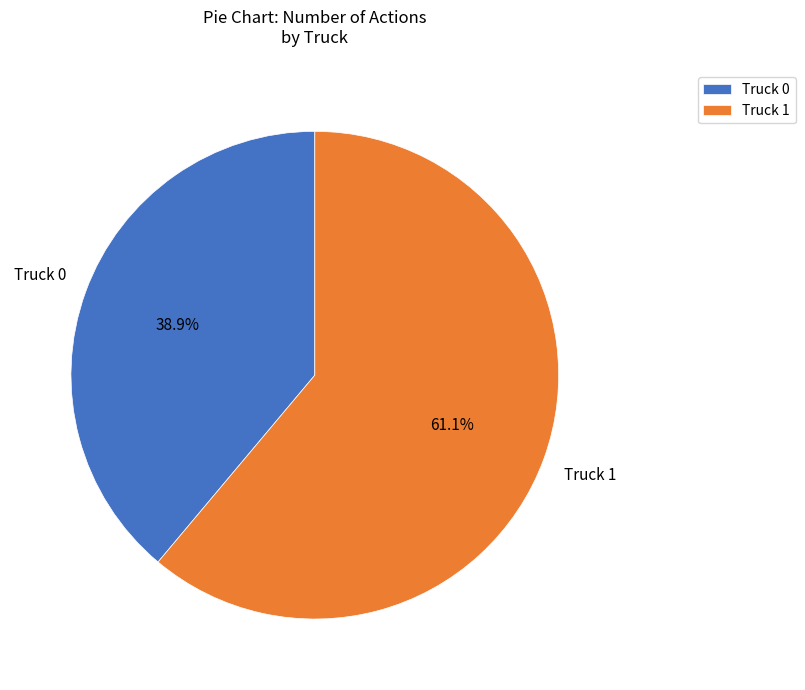

To the nearest percent, what is the combined percentage of Truck 0 and Truck 1?

100%